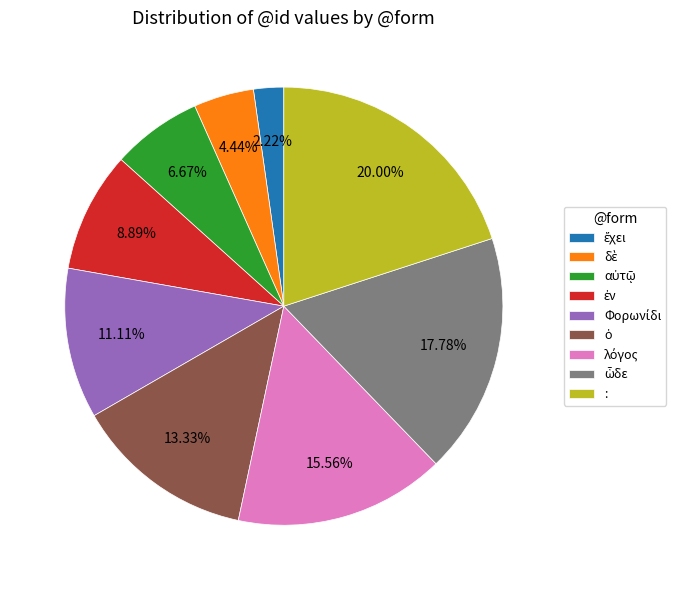

Which category has the biggest portion of the pie?

: